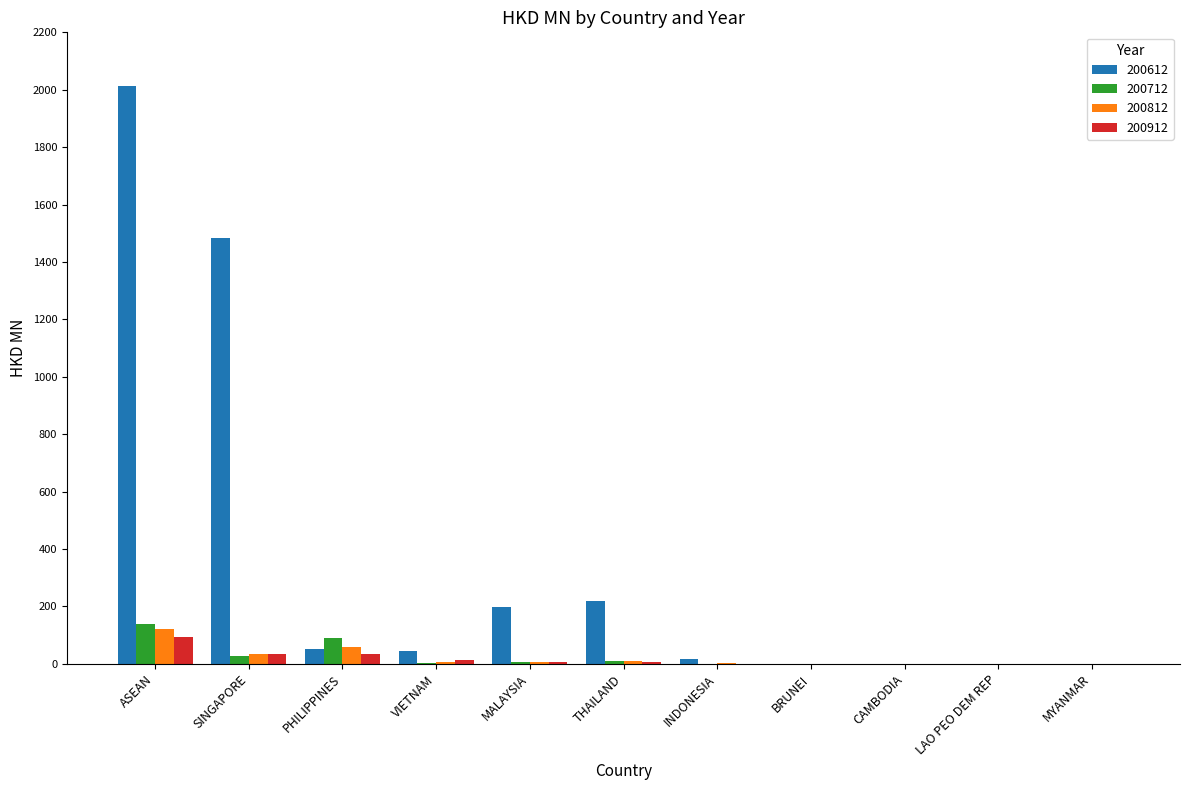

At which label is 200712 closest to 68?

PHILIPPINES